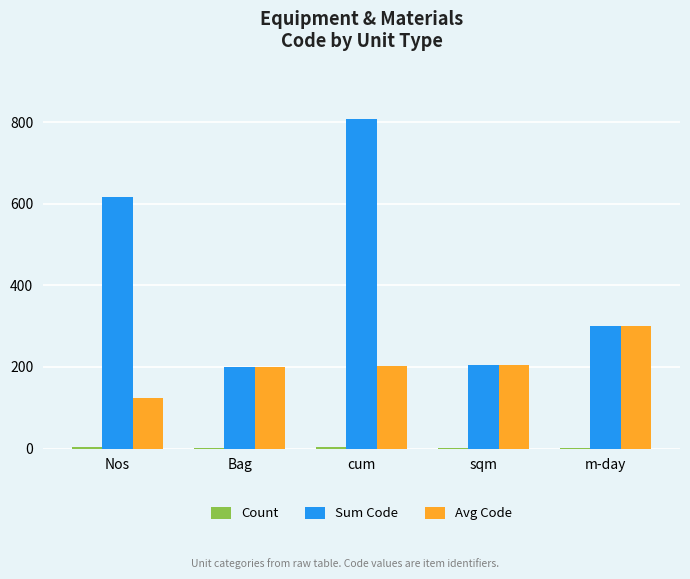

Which series changed the most between Nos and m-day?

Sum Code